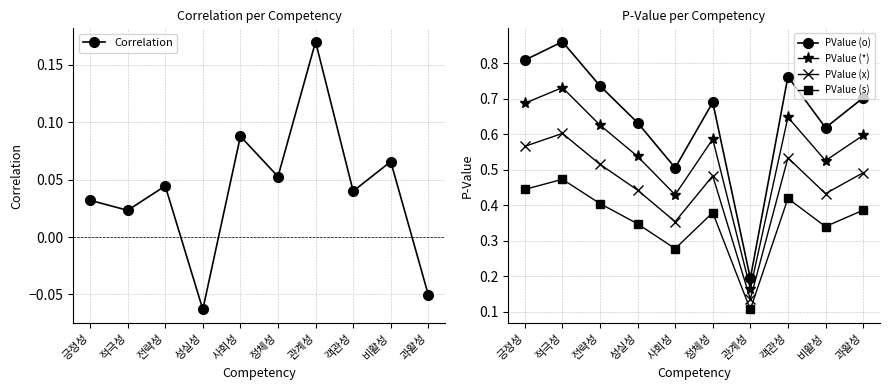

Which label corresponds to the largest value in the chart?

적극성